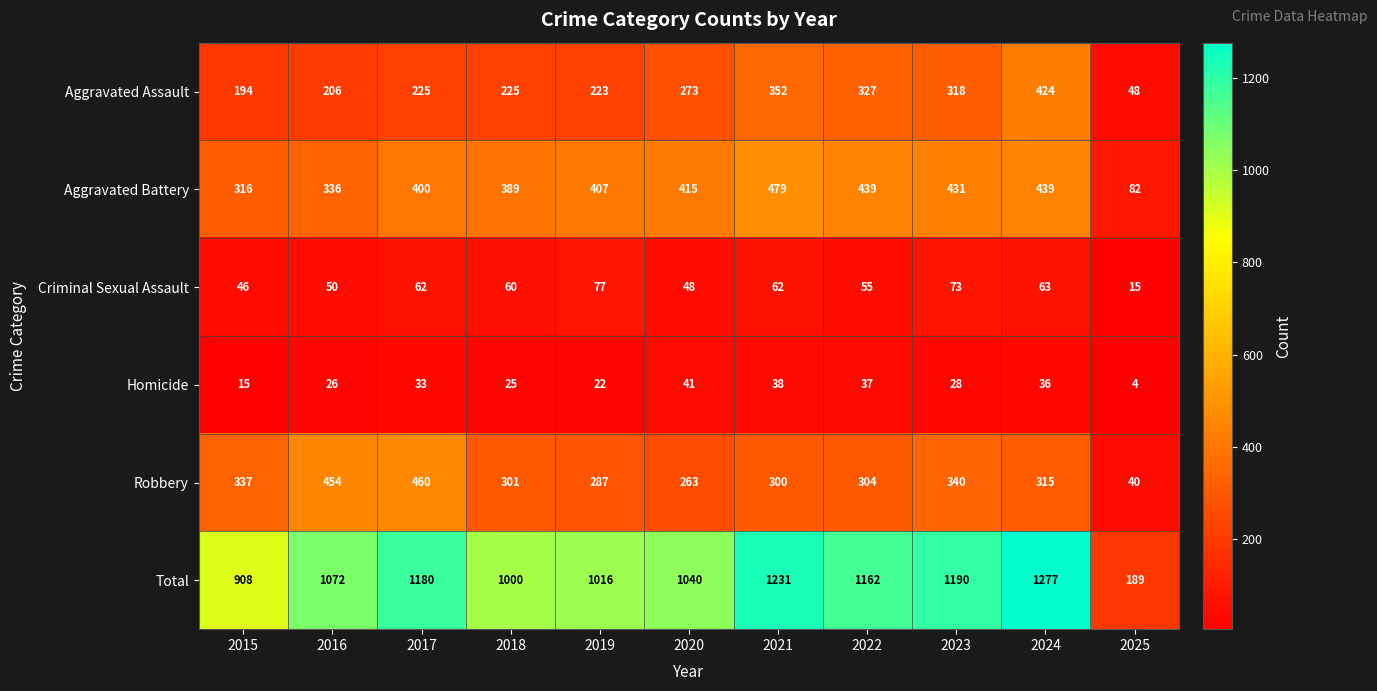

Which series has the largest range (max minus min)?

Total